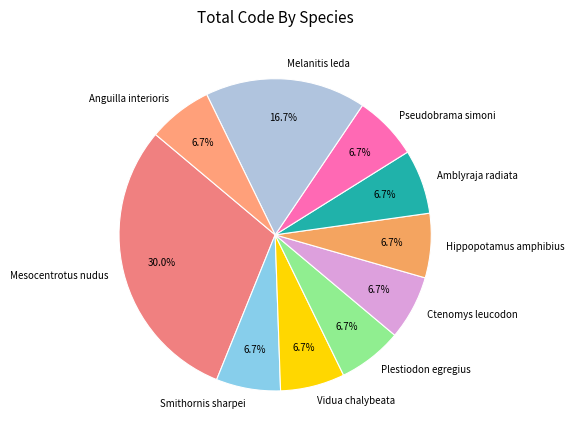

Approximately how many times larger is the value at Mesocentrotus nudus compared to Melanitis leda?

1.8